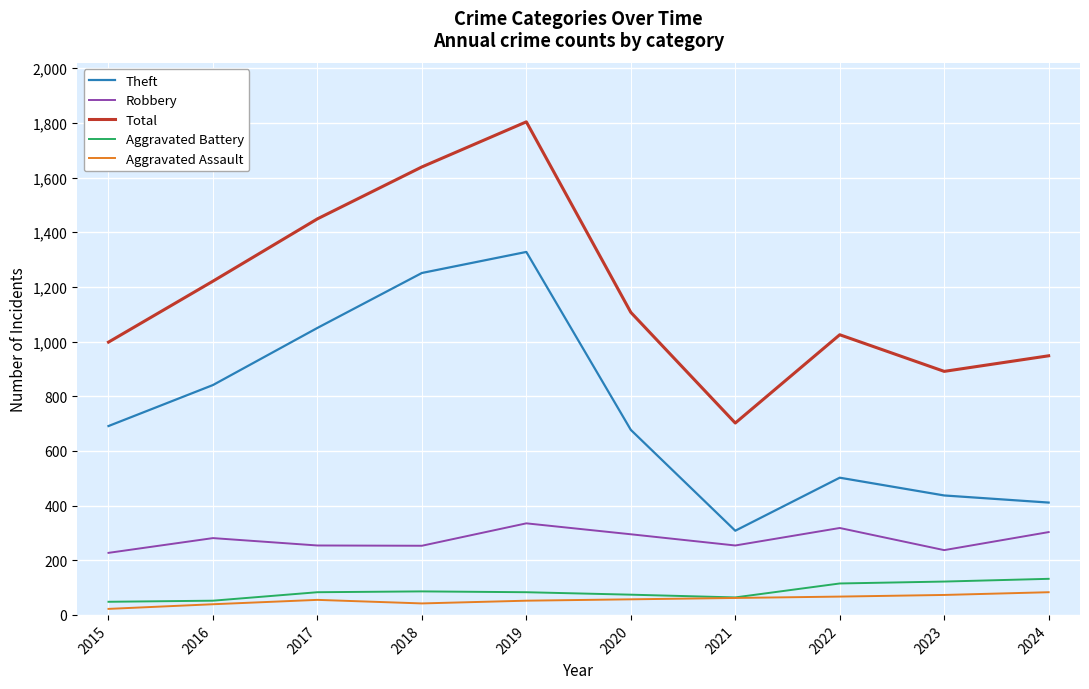

Which series changed the most between 2019 and 2020?

Total